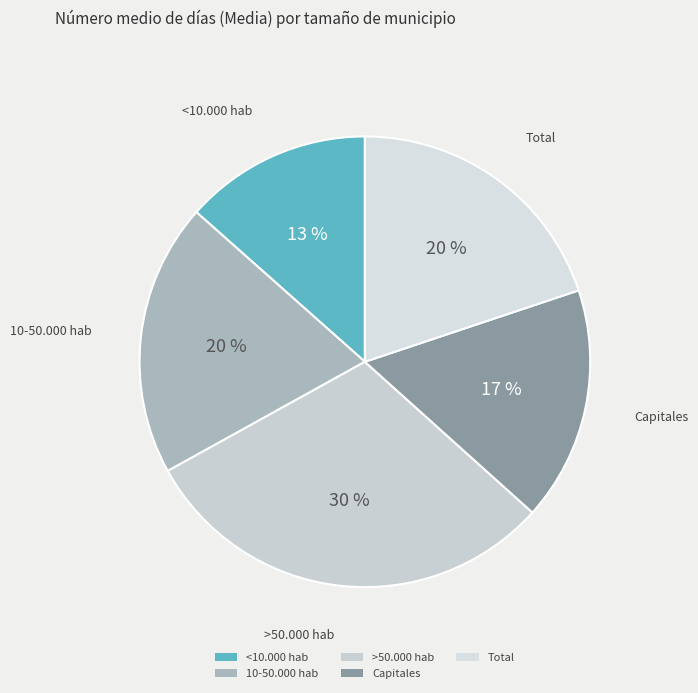

Is the sum of <10.000 hab and 10-50.000 hab greater than half?

No